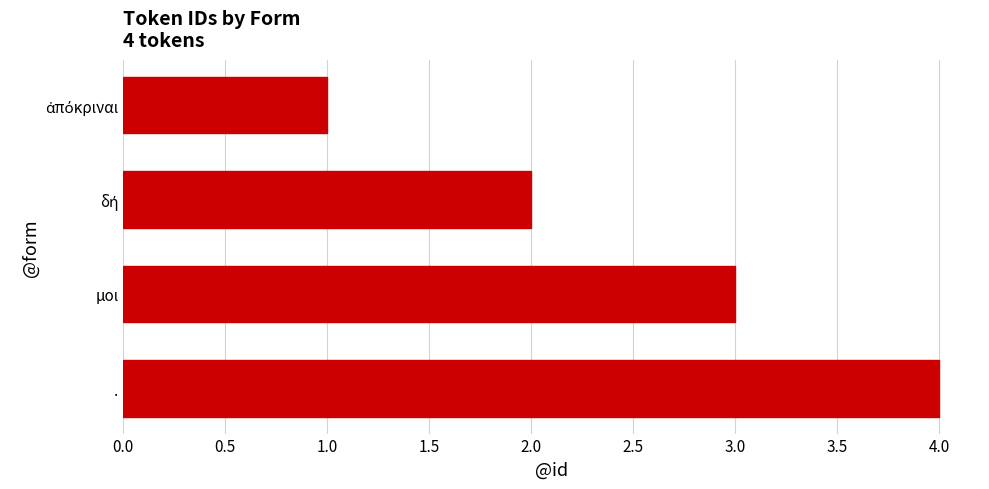

Between μοι and ., which is larger?

.